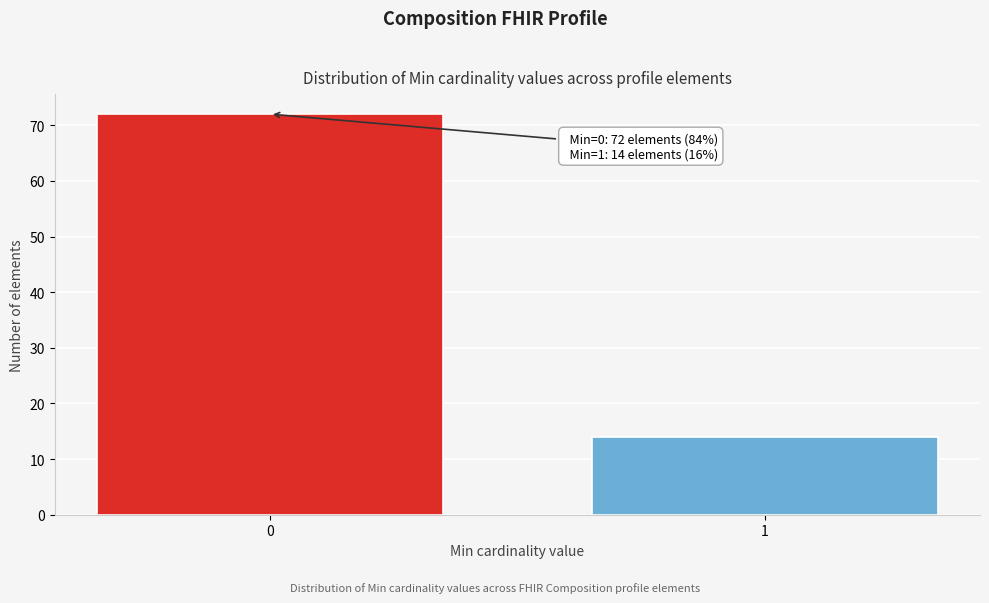

Reading left to right, extract all data points from this chart.

0=72	1=14